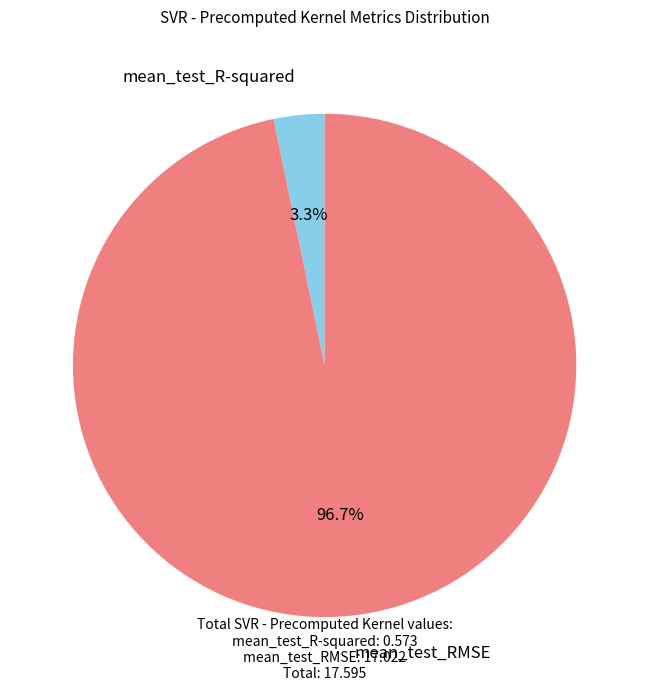

Which slice is the largest?

mean_test_RMSE